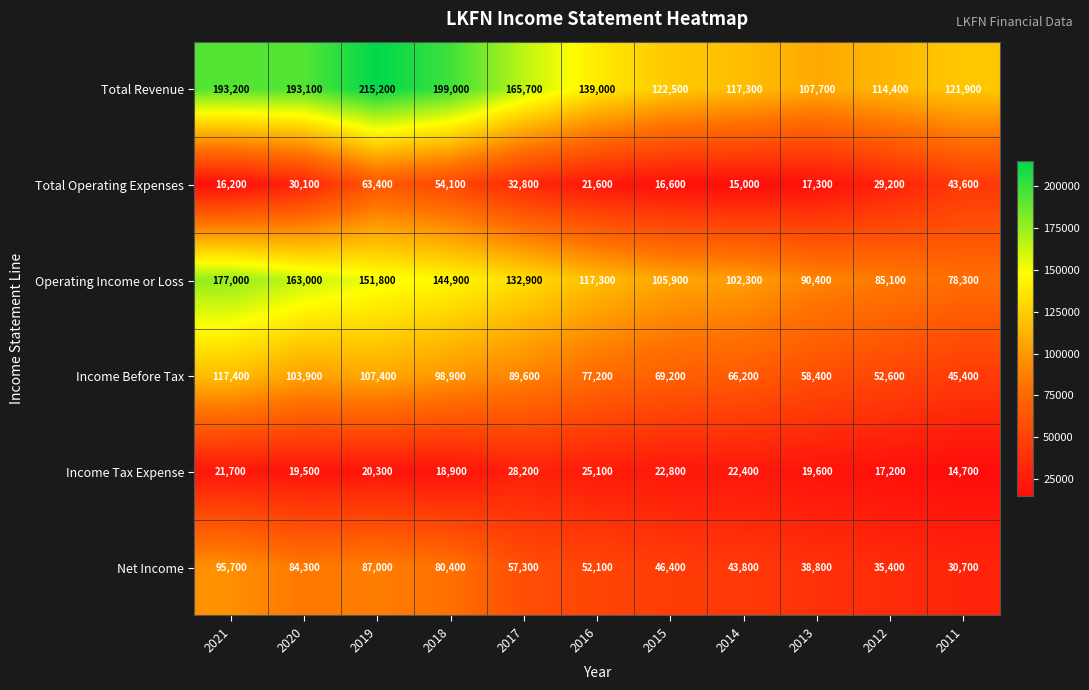

What is the difference between the highest and lowest values at 2015?

105900